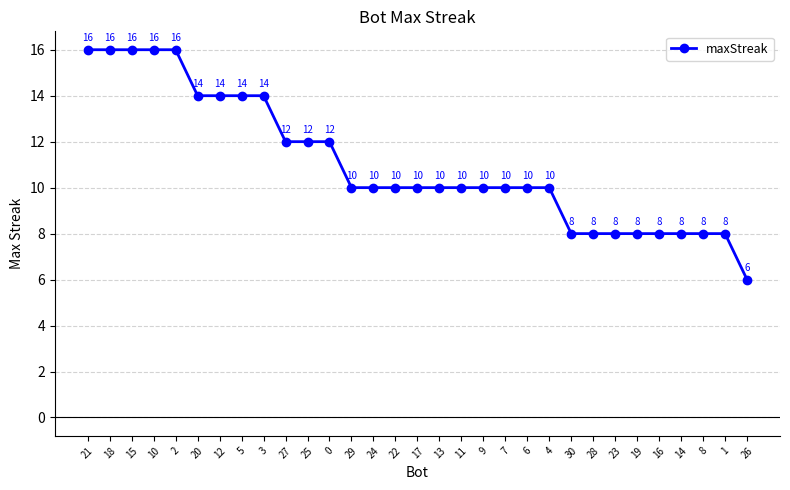

What is the difference between the maximum and minimum values?

10